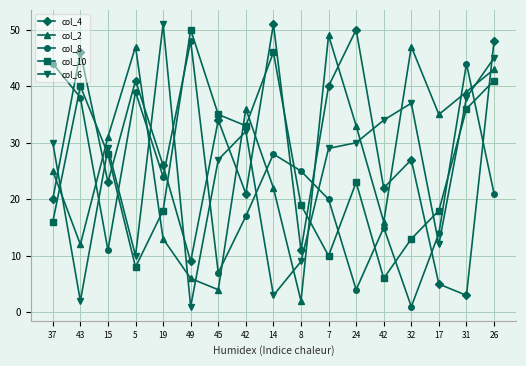

How many intersections are there between col_8 and col_6?

9